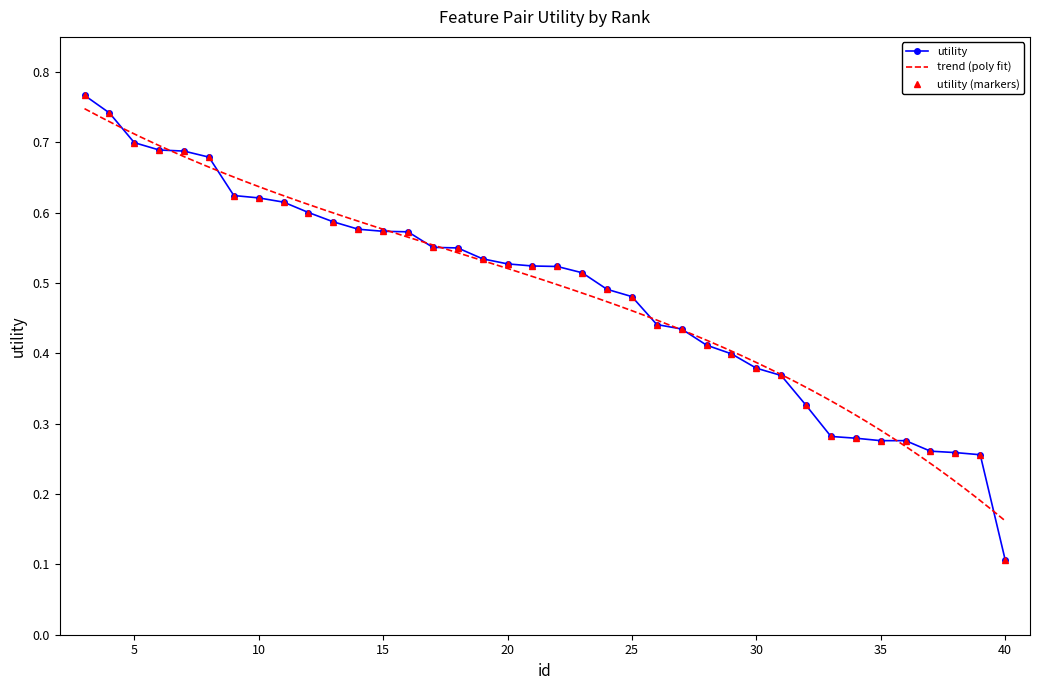

Reading left to right, transcribe all the data shown in this chart.

0.8	0.7	0.7	0.7	0.7	0.7	0.6	0.6	0.6	0.6	0.6	0.6	0.6	0.6	0.6	0.5	0.5	0.5	0.5	0.5	0.5	0.5	0.5	0.4	0.4	0.4	0.4	0.4	0.4	0.3	0.3	0.3	0.3	0.3	0.3	0.3	0.3	0.1